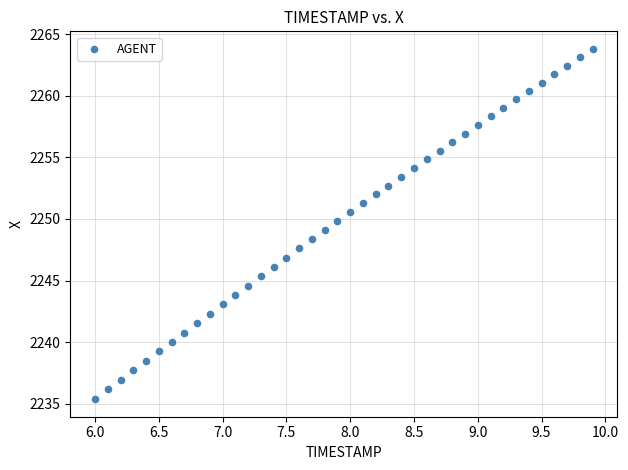

What is the range of X values (max minus min)?

3.9